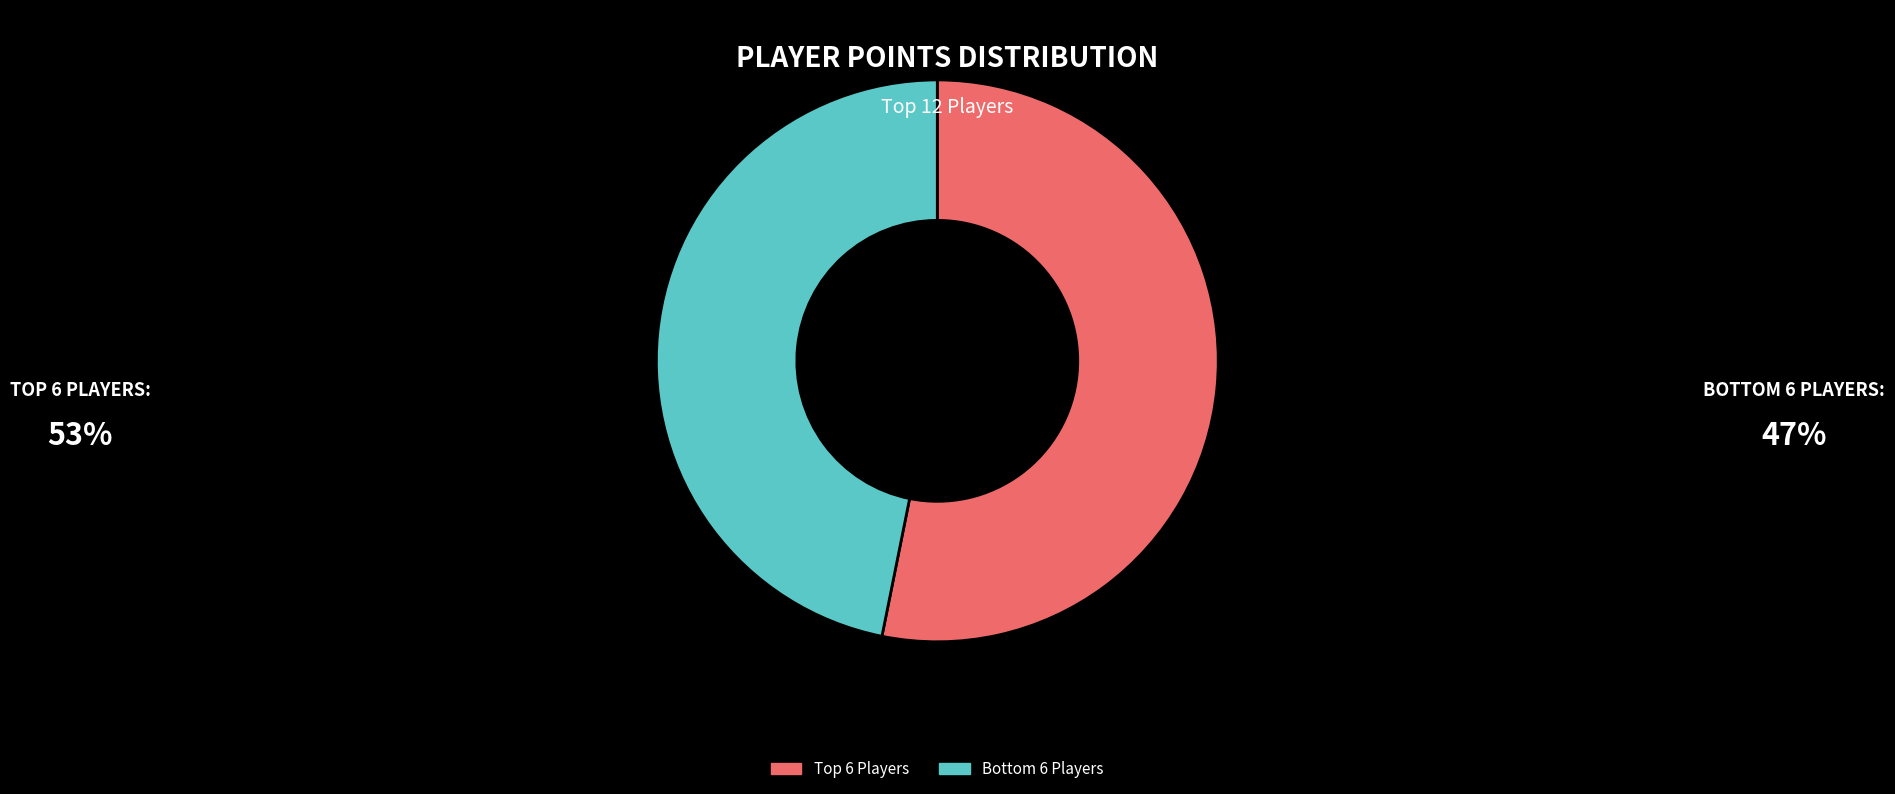

What is the largest slice in the pie chart?

Top 6 Players